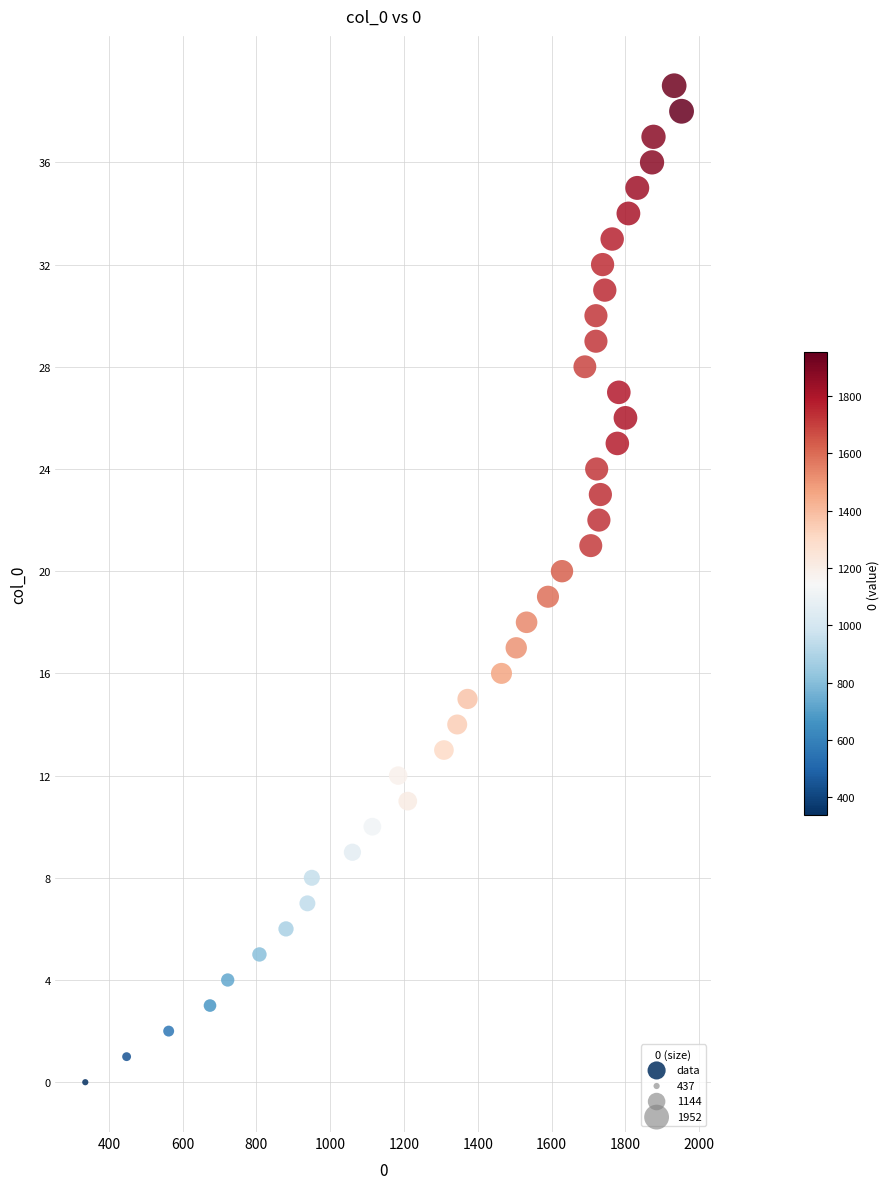

What is the range of Y values (max minus min)?

39